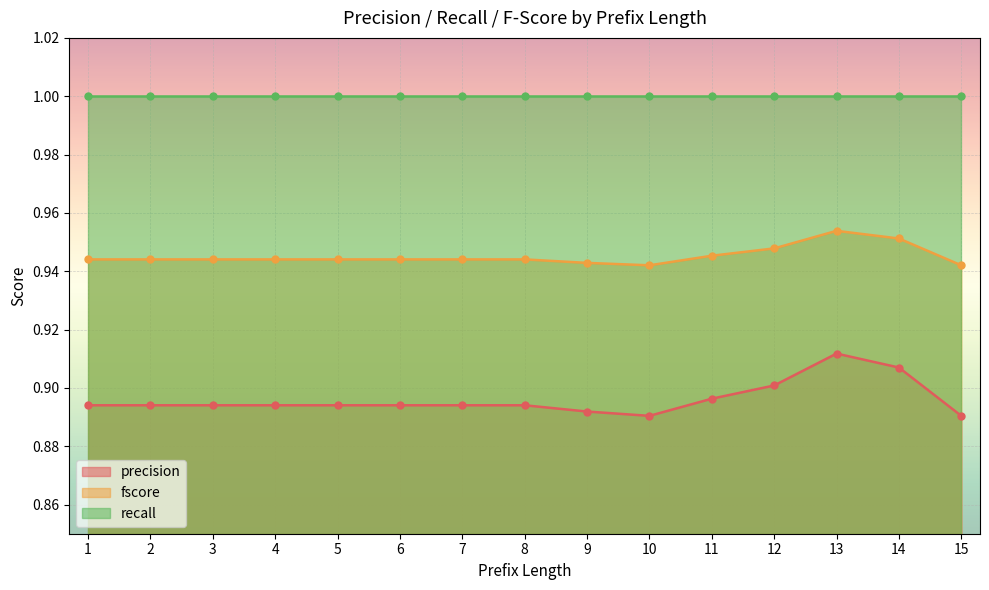

Read the fscore value at 3.

0.9